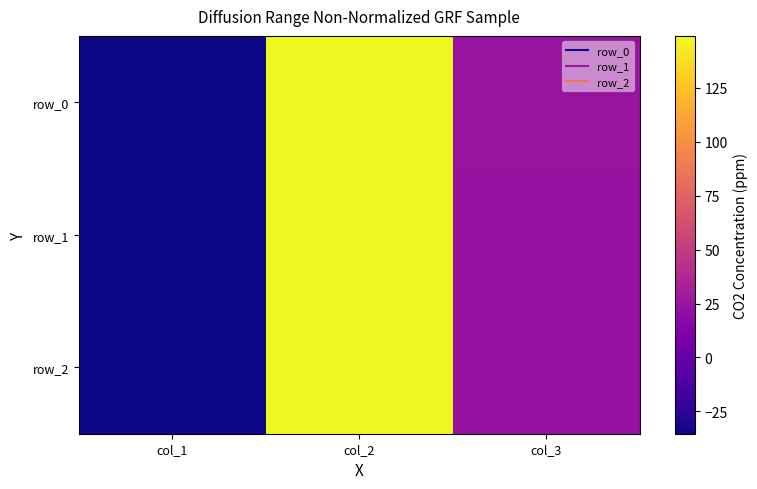

The row_2 series shows -61.1 at col_1. True or false?

False